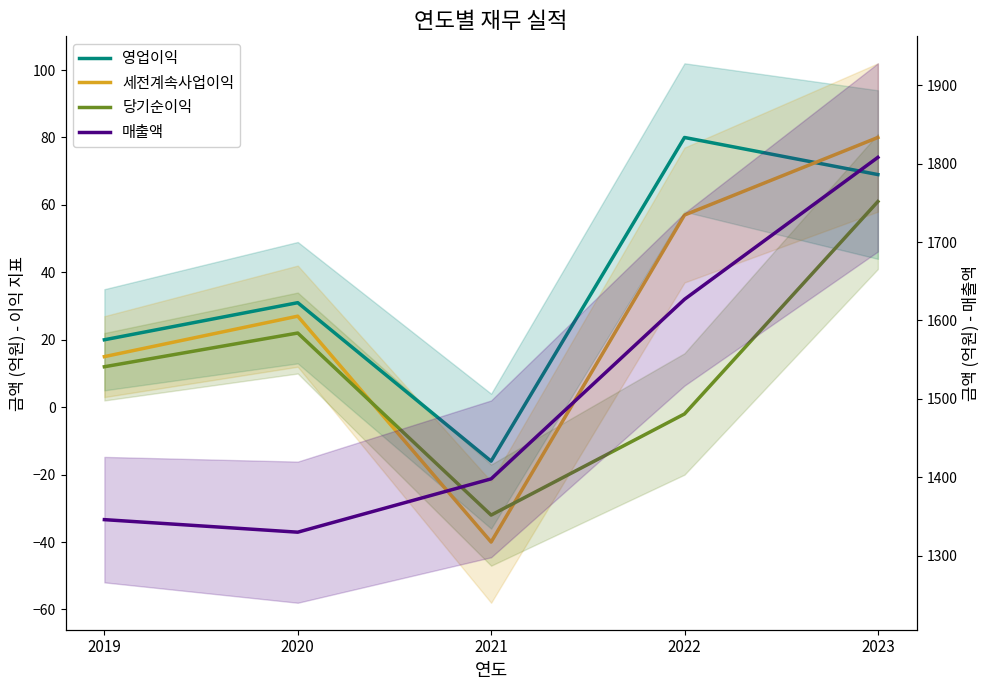

True or false: 당기순이익 and 영업이익 cross at least once.

False